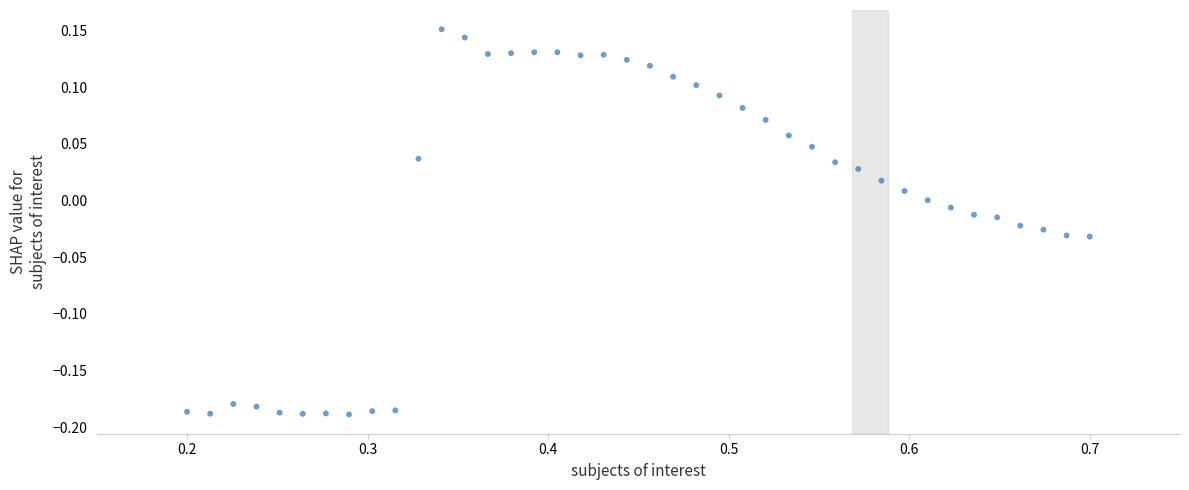

What is the range of Y values (max minus min)?

0.3